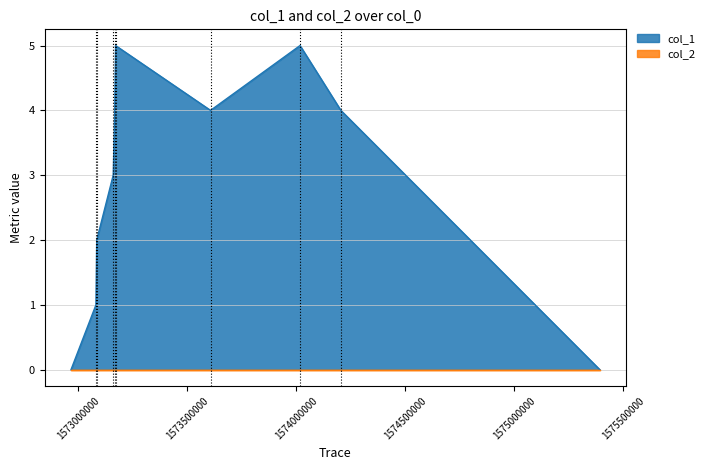

What is the difference between the maximum and second lowest values?

5